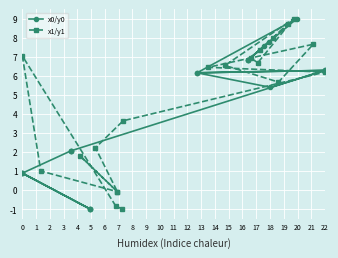

Between which two adjacent categories do x1/y1 and x0/y0 first intersect?

3 and 4